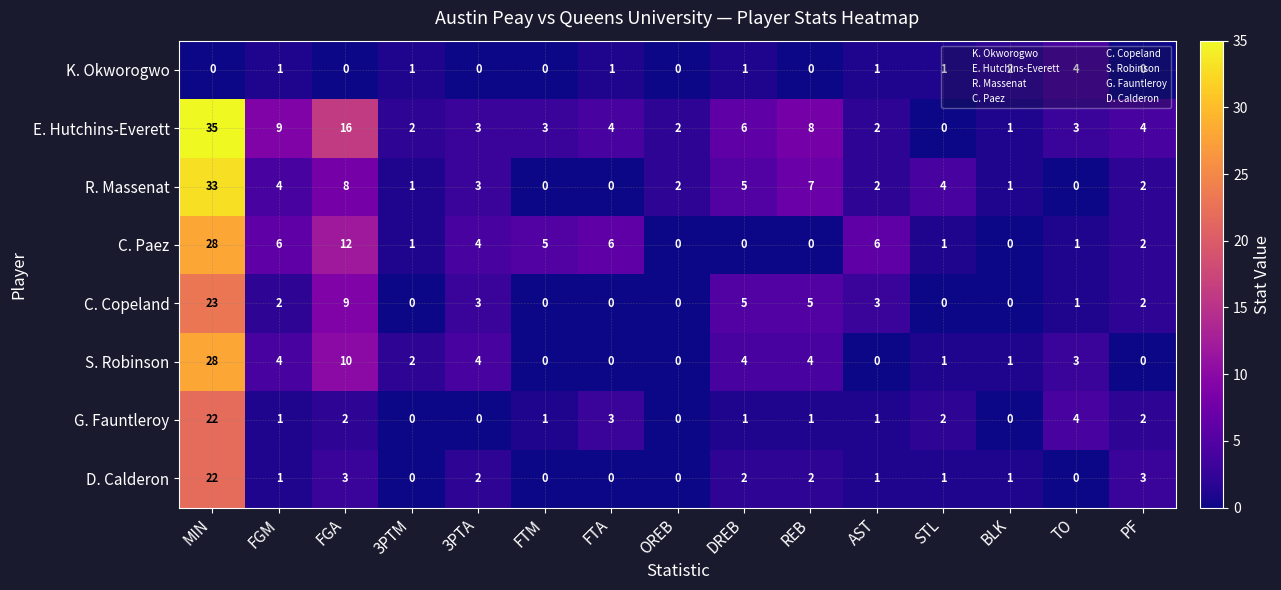

True or false: R. Massenat has a value of 33 at MIN.

True